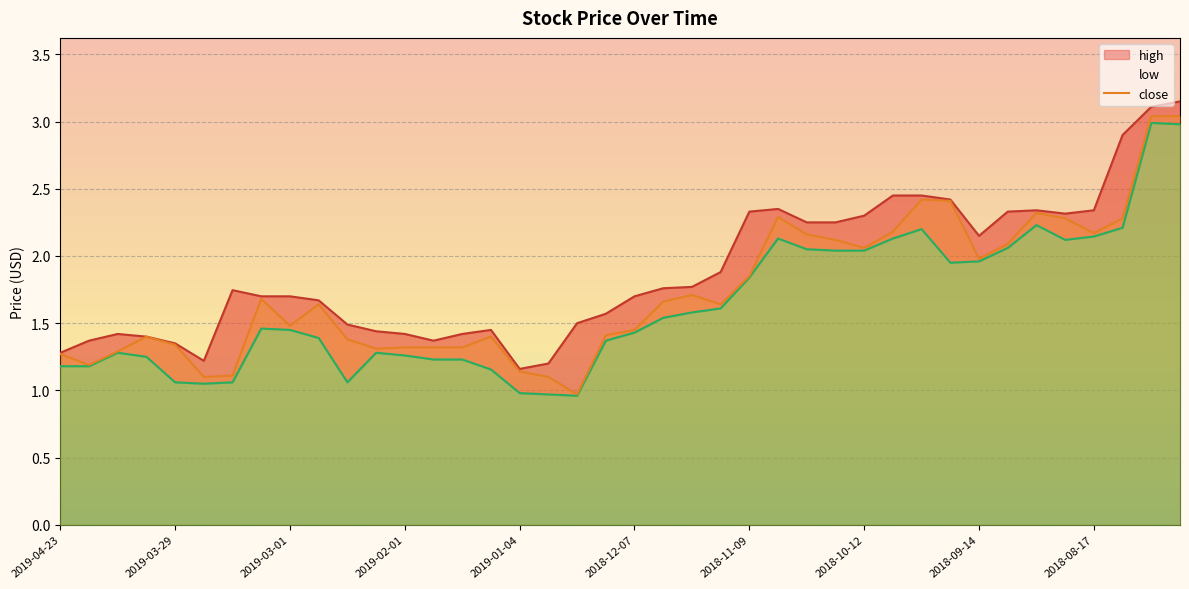

How many interior local peaks does the close series have?

8